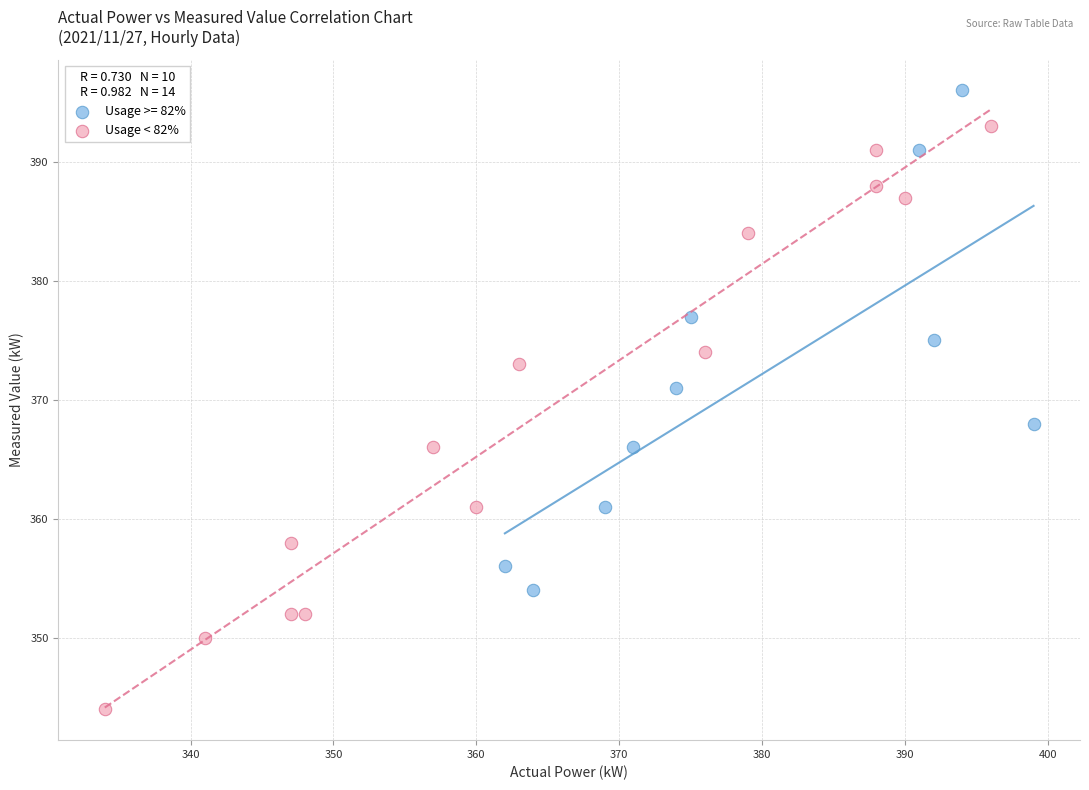

Which series has the widest spread of Y values?

Usage < 82%